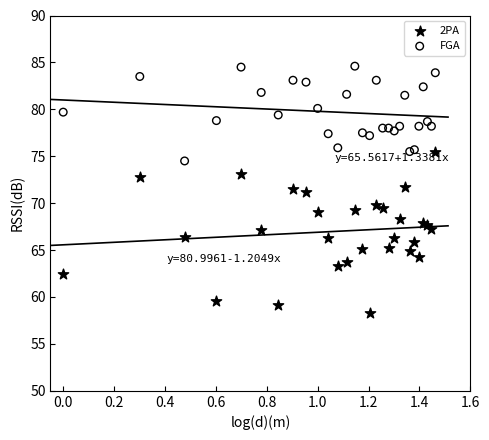

Which series reaches the maximum Y coordinate?

FGA